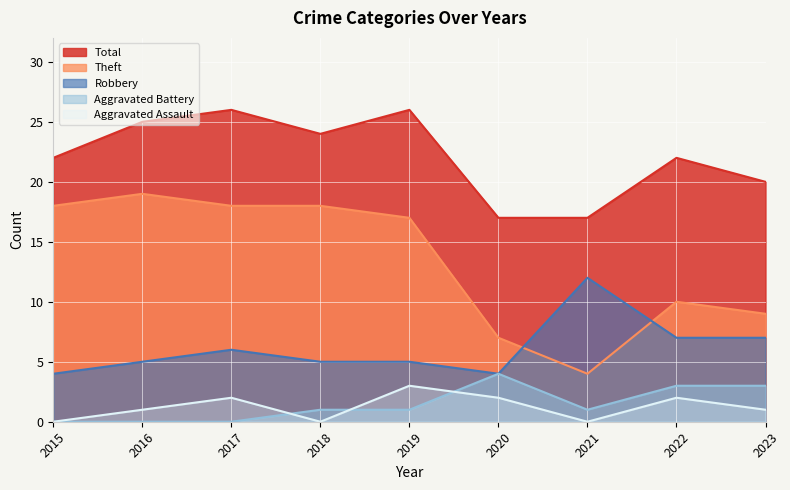

Which series has the largest total across all categories?

Total